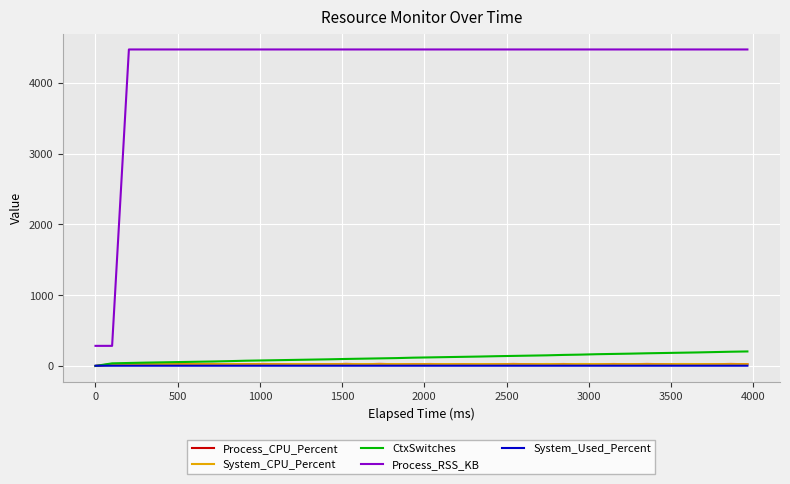

True or false: Process_RSS_KB and System_CPU_Percent intersect in this chart.

False